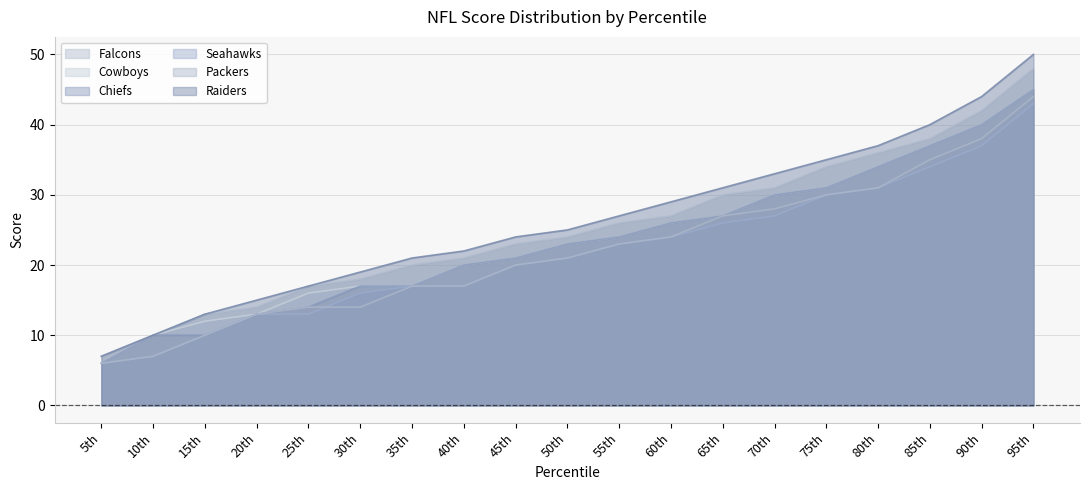

At which label is Chiefs closest to 25?

55th